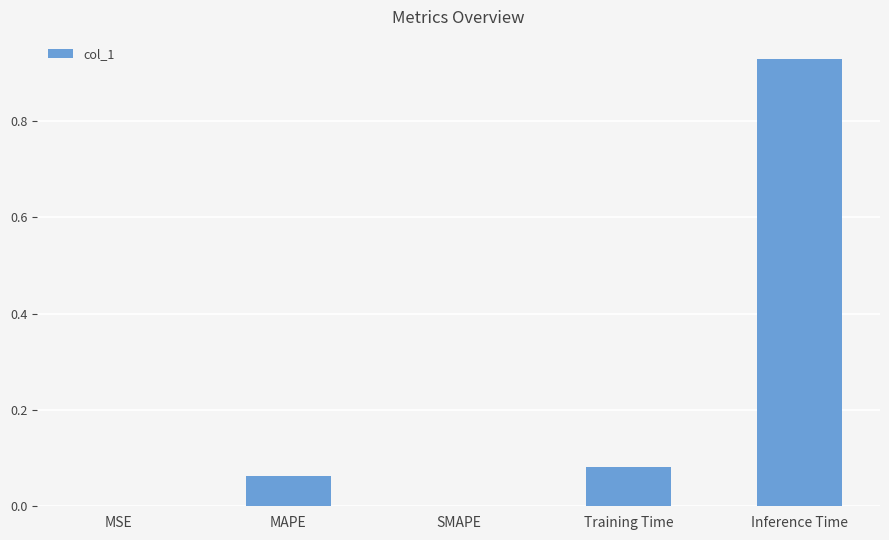

At which category does the chart reach its peak across all series?

Inference Time